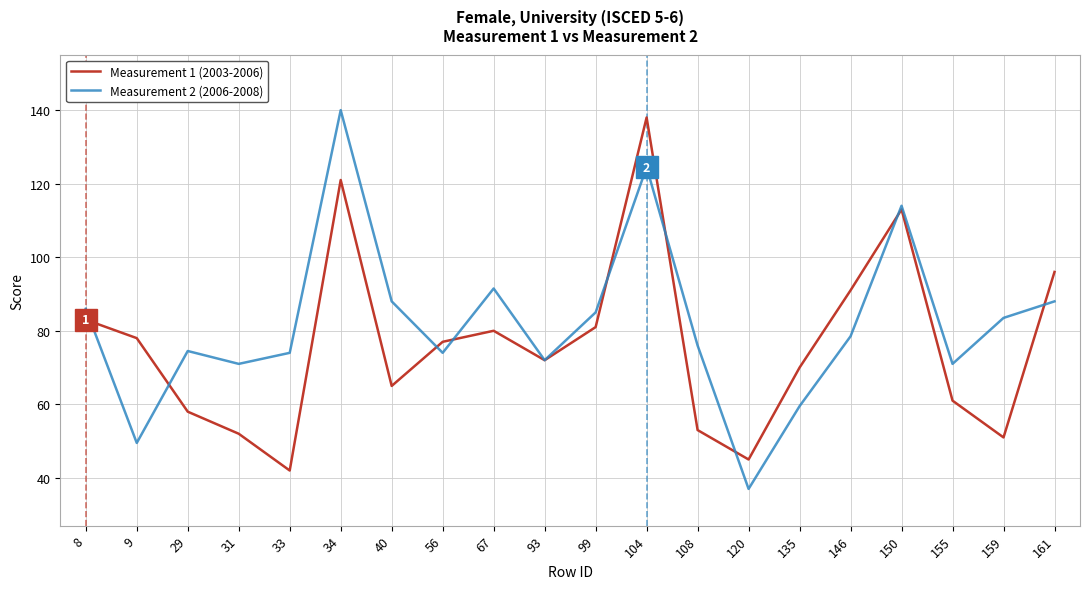

What is the lowest value of the Measurement 2 (2006-2008) series?

37.0